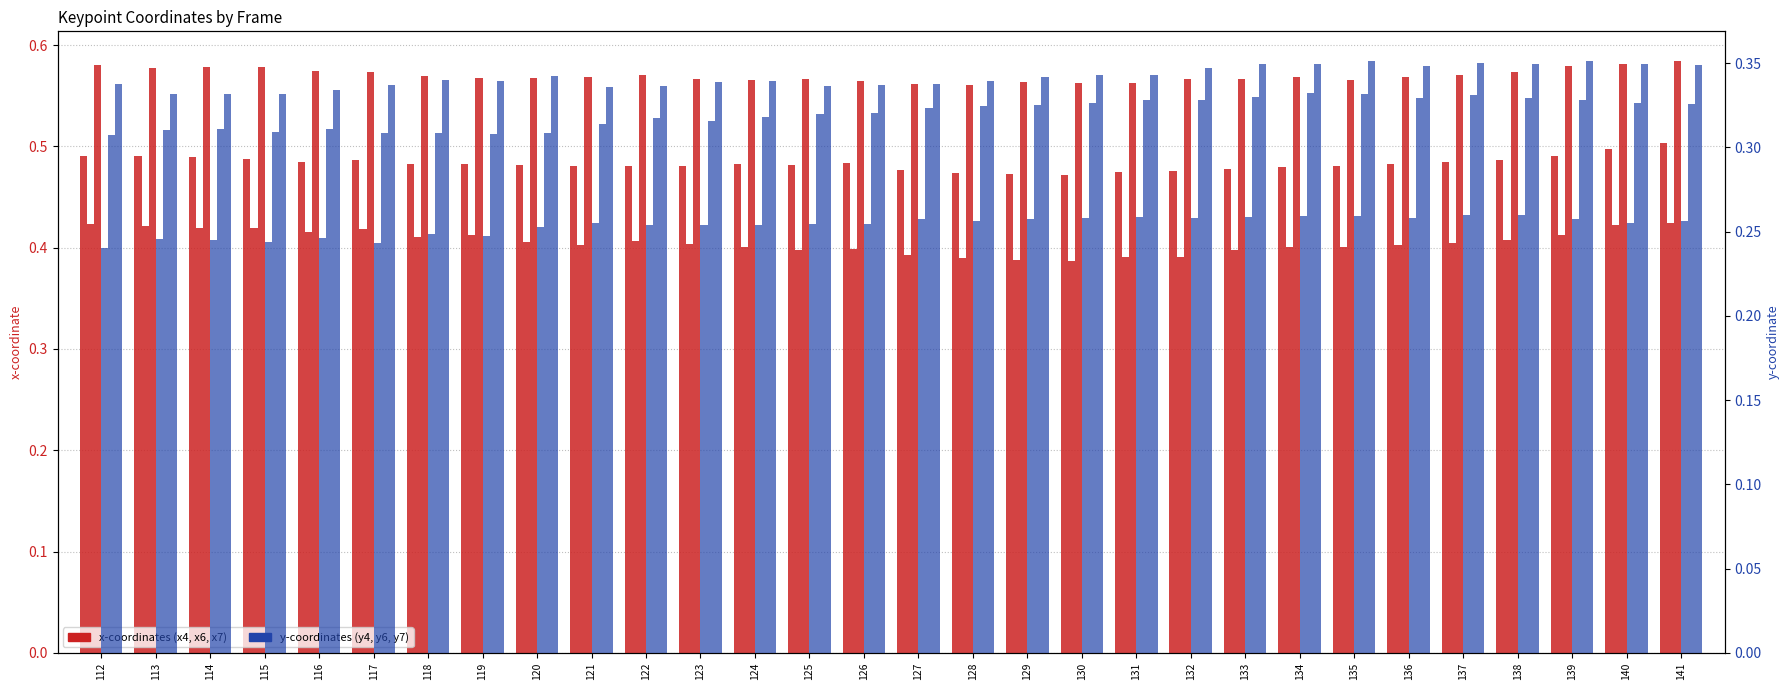

What is the sum of all x4 (transformed count) values?

14.5